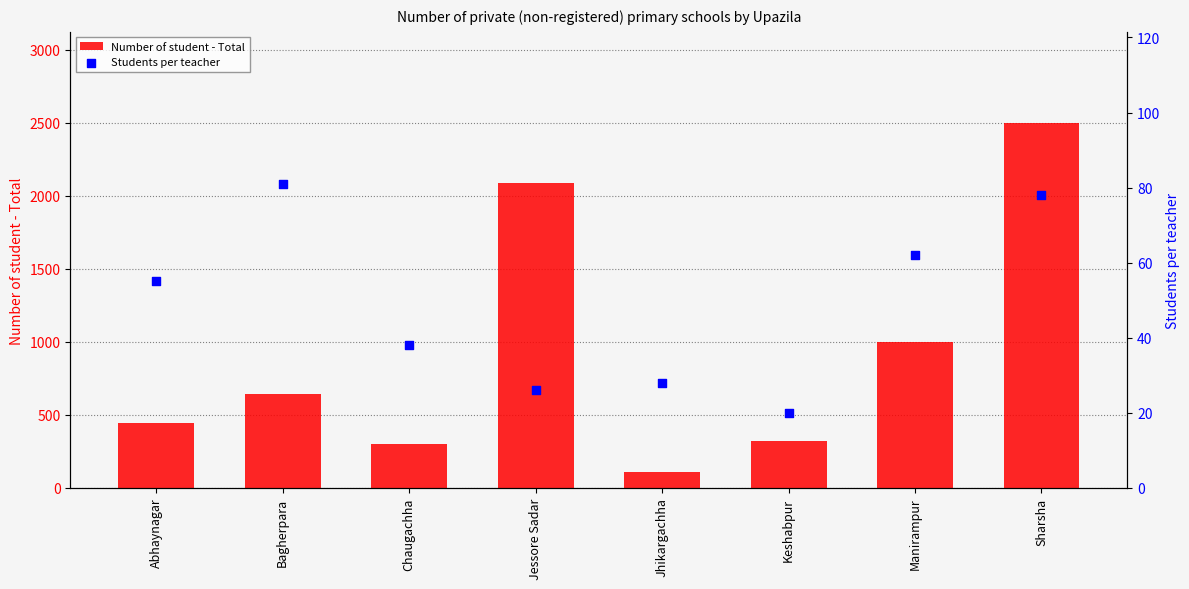

What is the total value across all series at Jessore Sadar?

2116